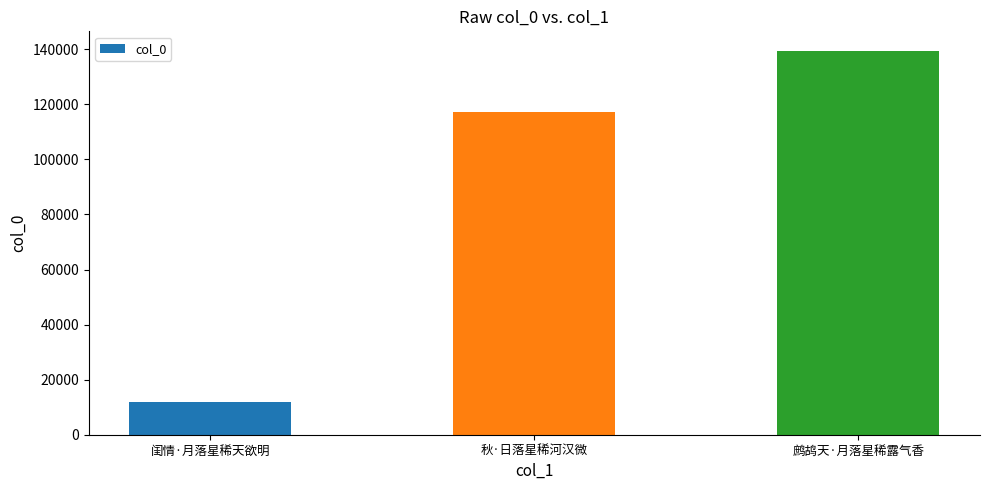

What is the value of the 3rd bar from the left?

139551